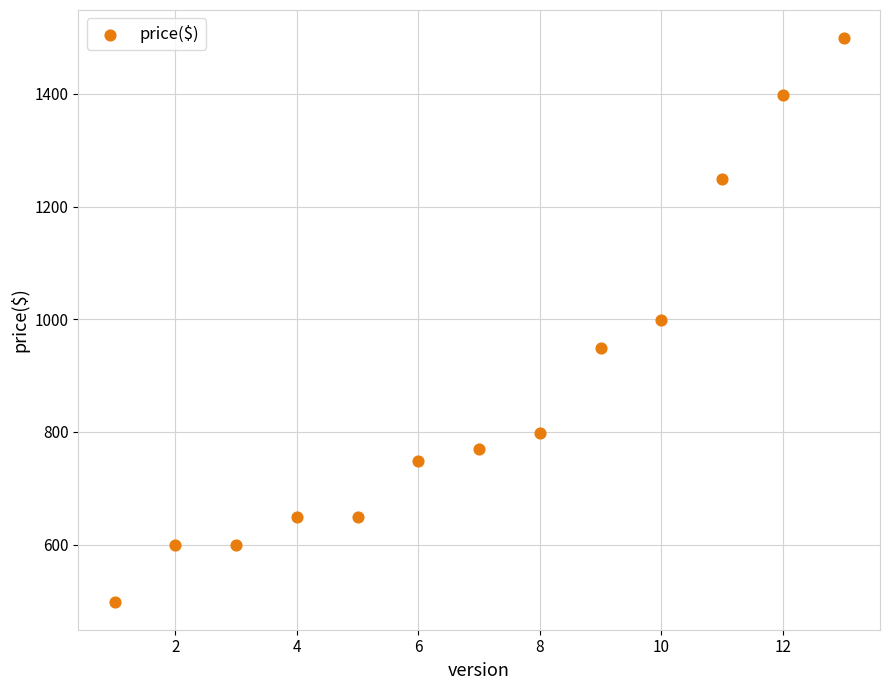

What is the range of X values (max minus min)?

12